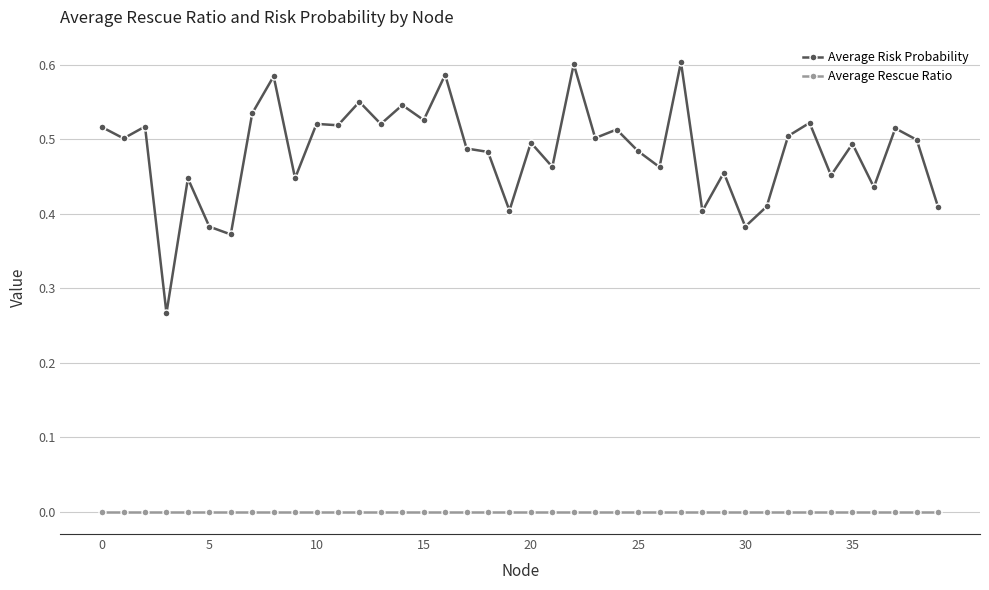

What is the sum of all Average Risk Probability values?

19.3